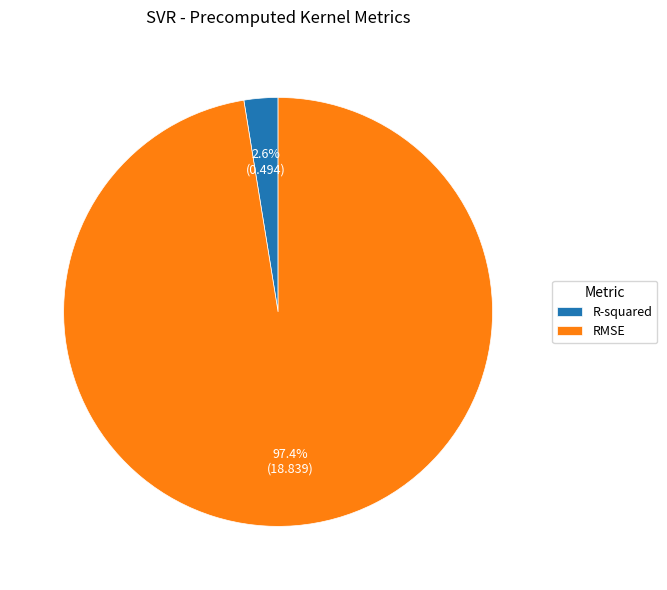

Which has a higher value, R-squared or RMSE?

RMSE